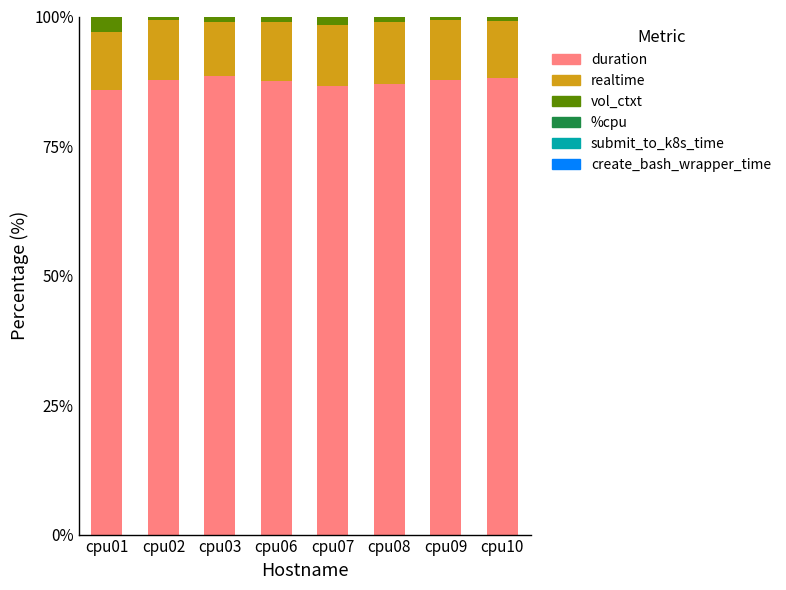

Is it true that duration equals 87.5 at cpu06?

True